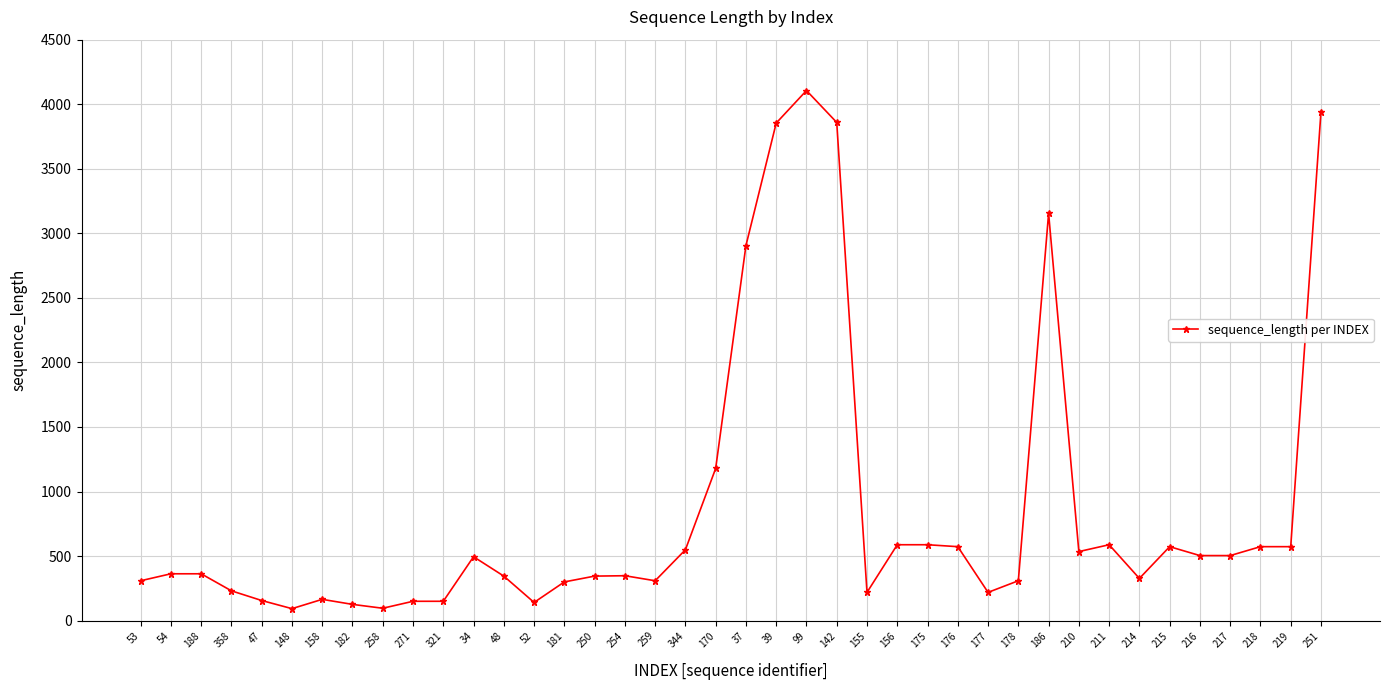

The value at 37 is 4123. True or false?

False